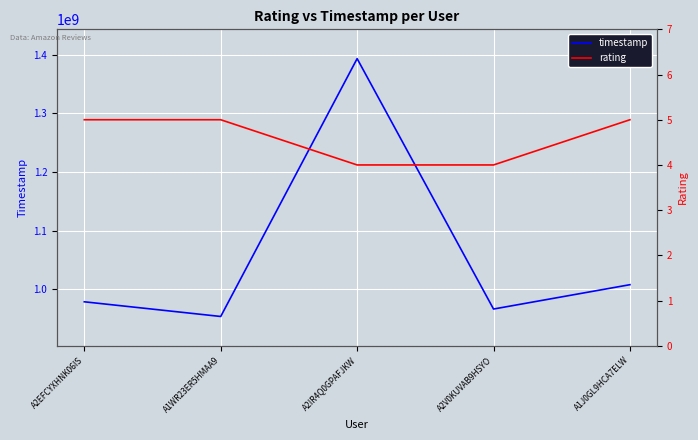

Is the value of rating at A2EFCYXHNK06IS greater than the value of timestamp at A1J0GL9HCA7ELW?

No